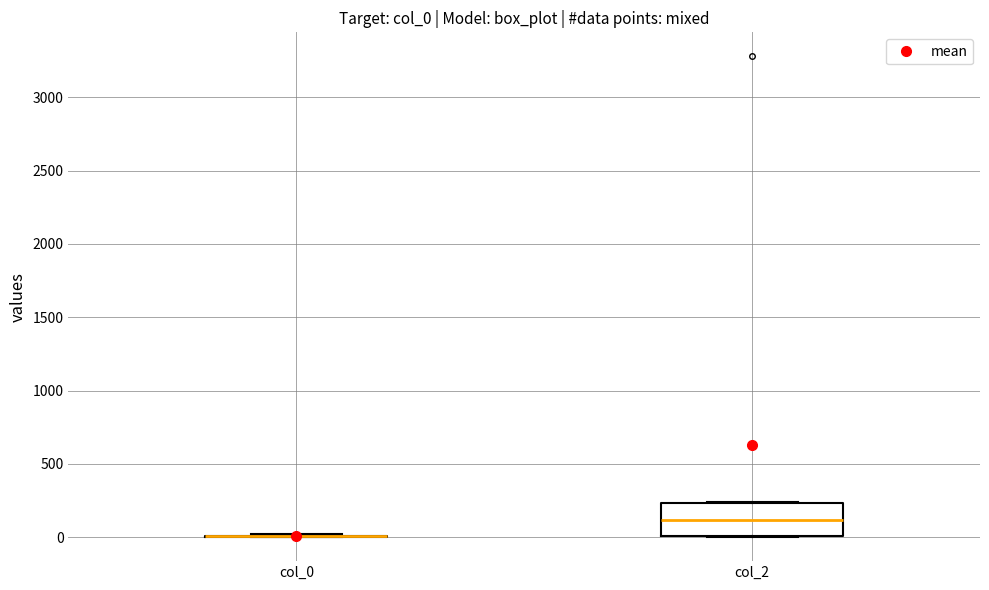

Which box is the tallest, from its lower edge to its upper edge?

col_2